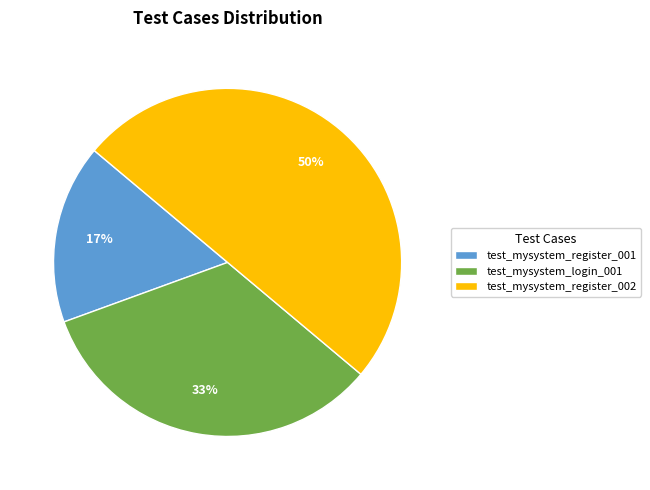

What percentage is the test_mysystem_login_001 slice, to the nearest percent?

33%